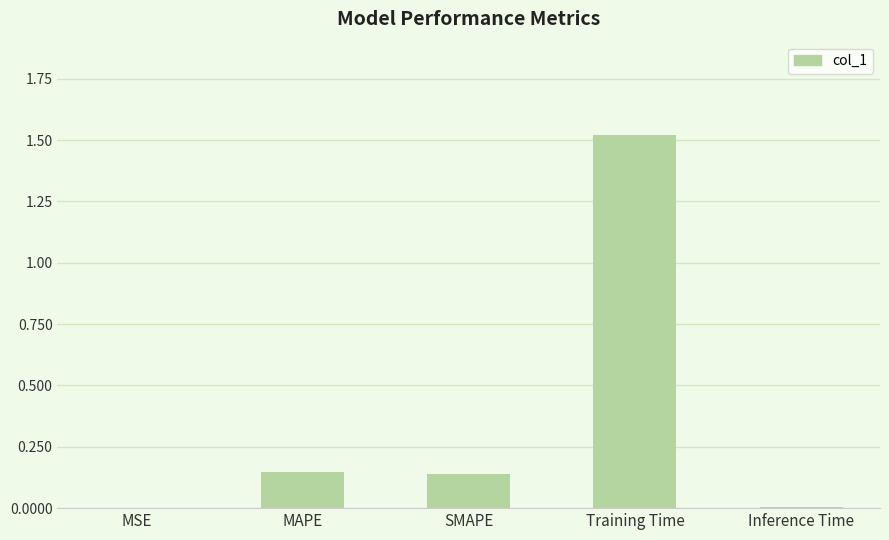

Which label corresponds to the largest value in the chart?

Training Time